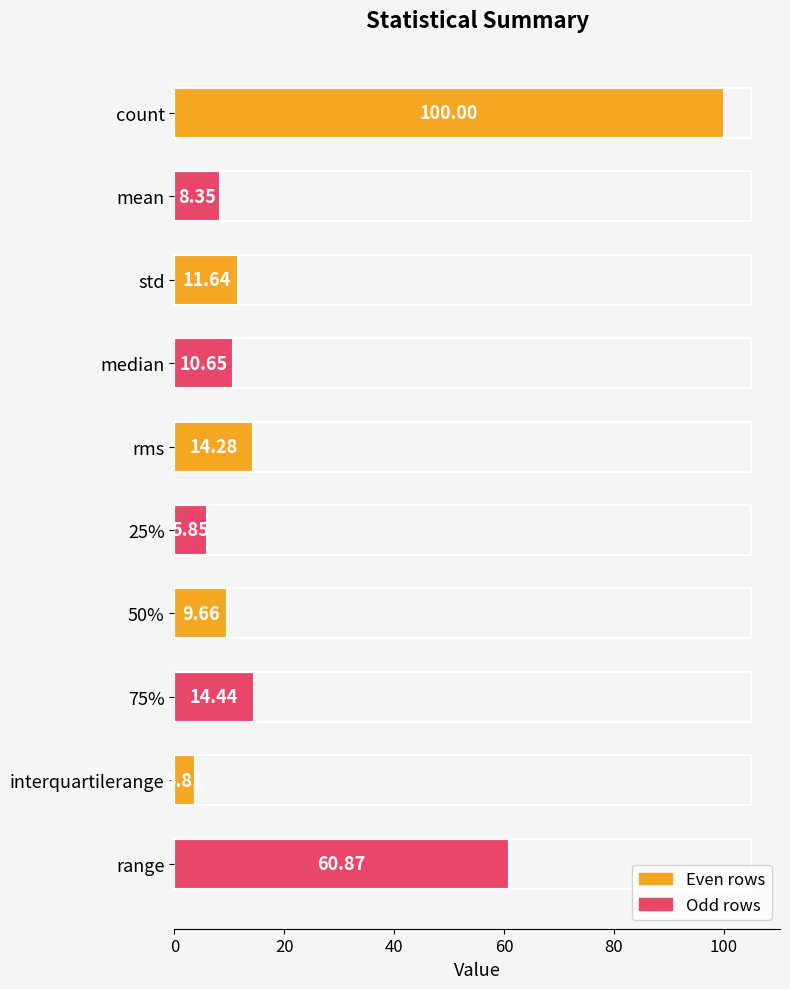

List the labels in order of value, smallest first.

interquartilerange, 25%, mean, 50%, median, std, rms, 75%, range, count